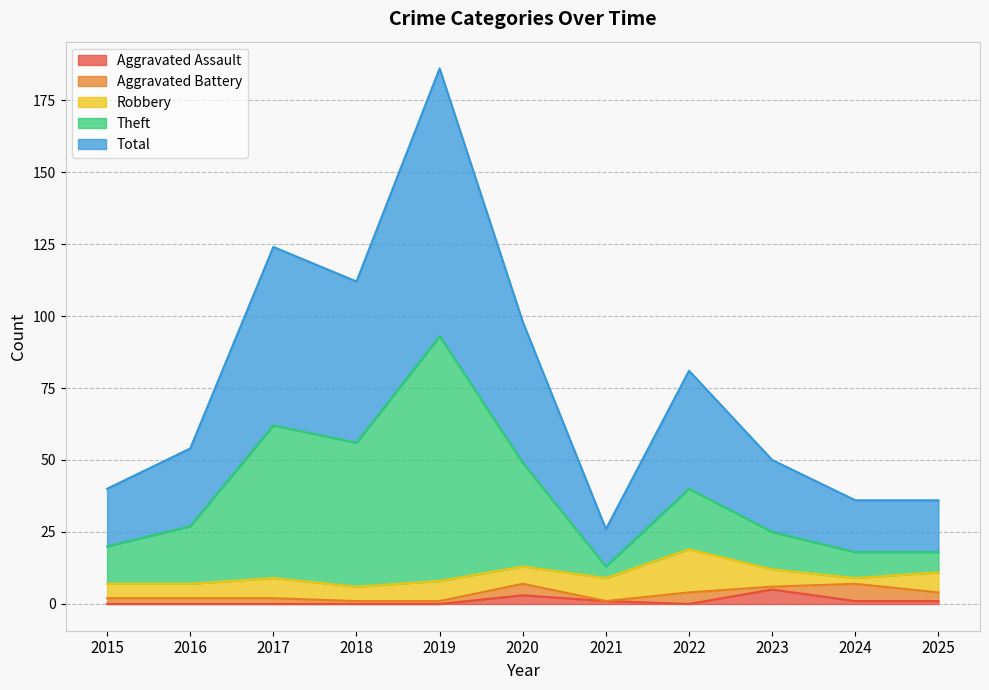

Which series changed the most between 2022 and 2023?

Total